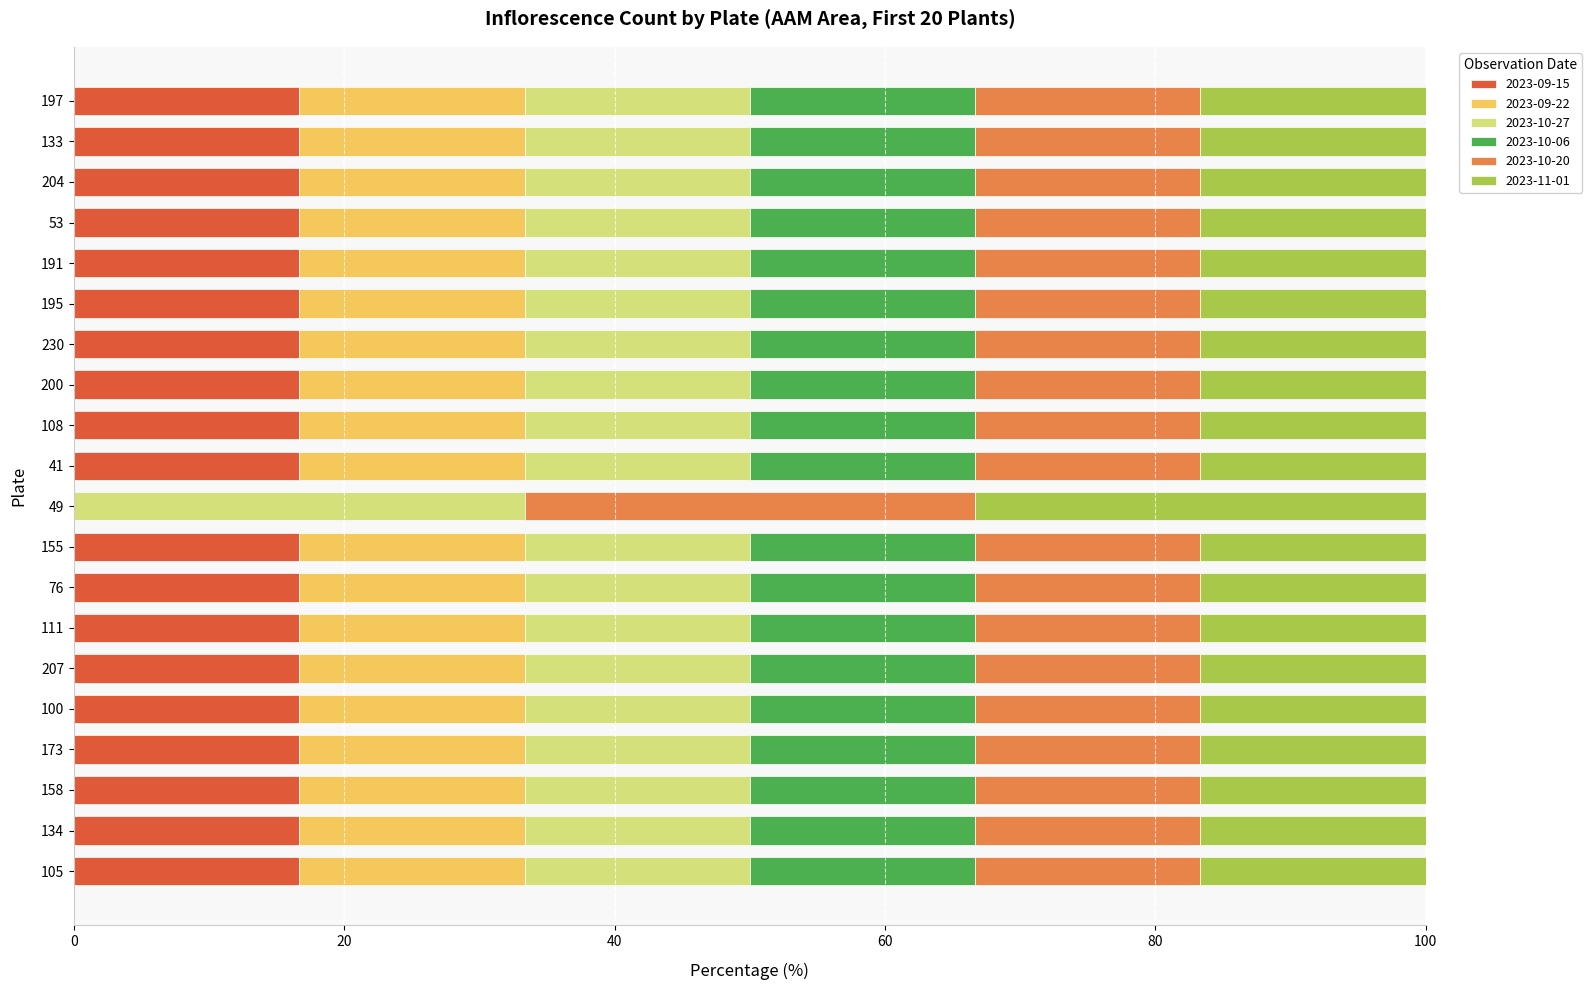

What is the highest value of the 2023-09-15 series?

16.7